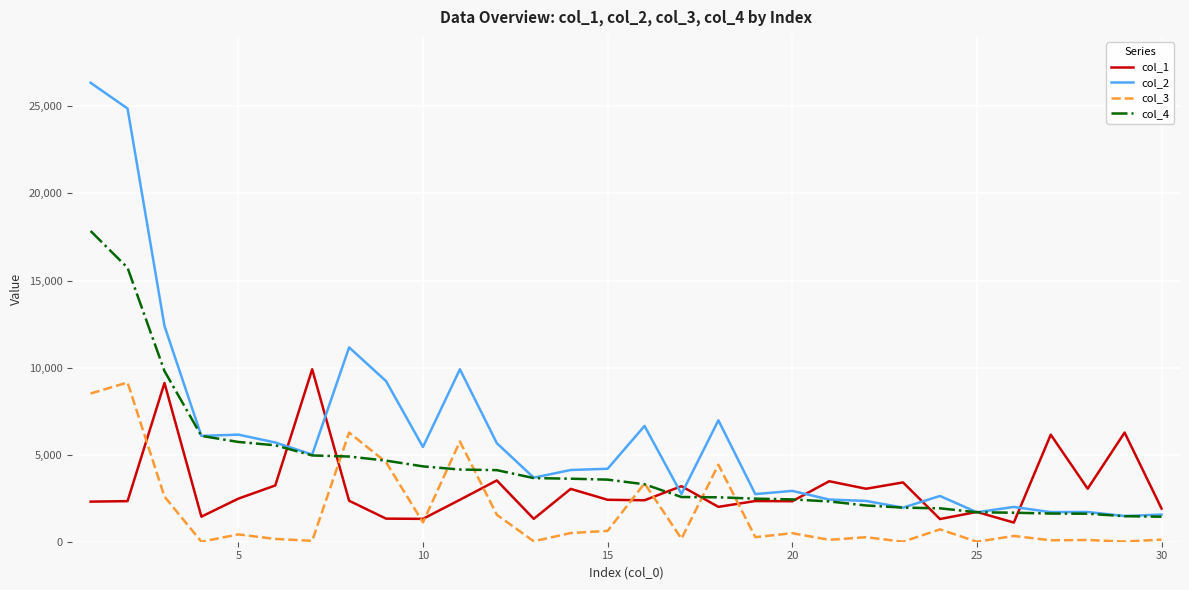

What is the maximum value shown in the chart?

26356